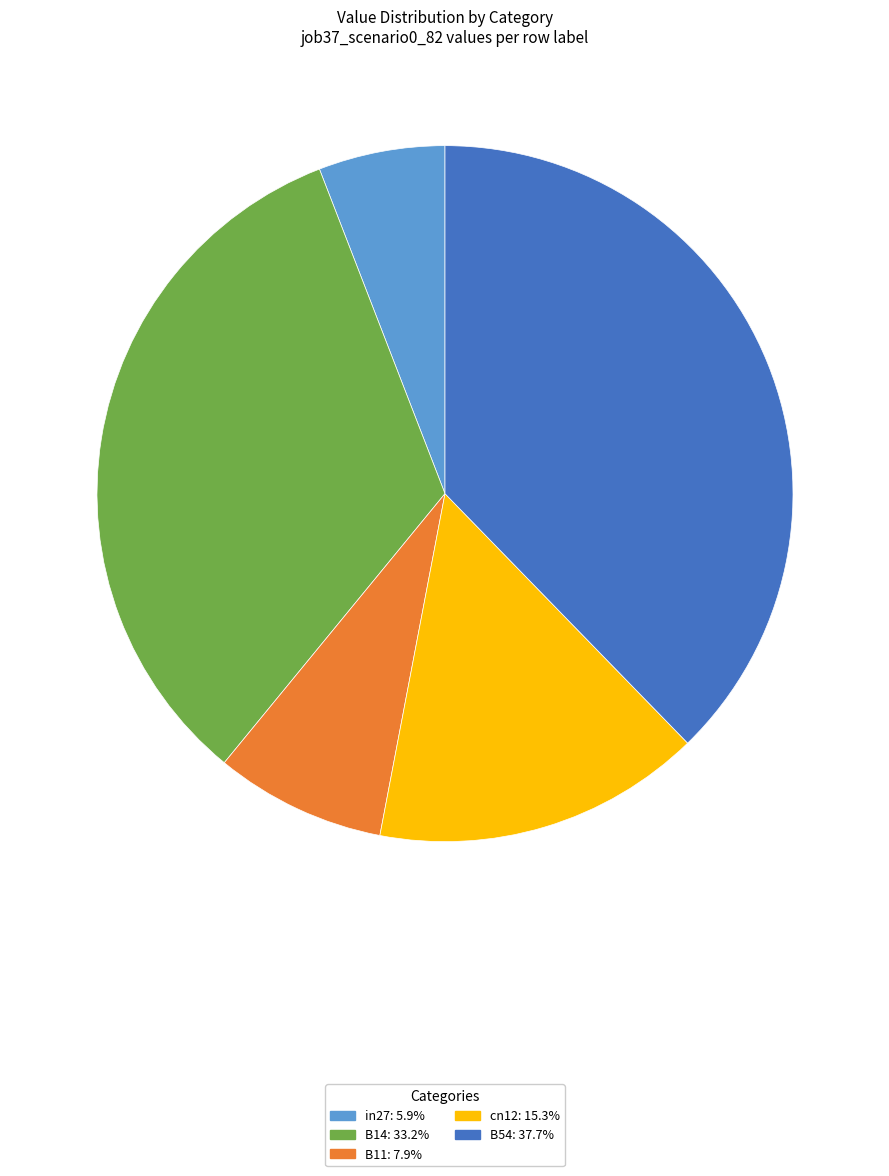

Do in27: 5.9% and cn12: 15.3% together represent more than half of the pie?

No